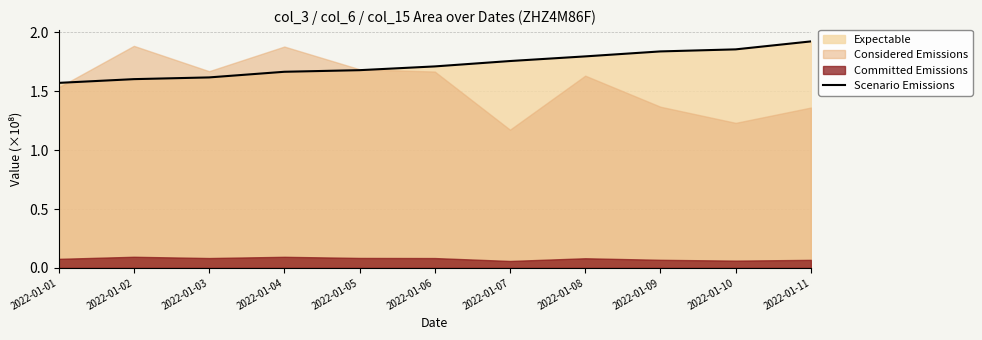

What is the value of the 7th point from the left?

1.8